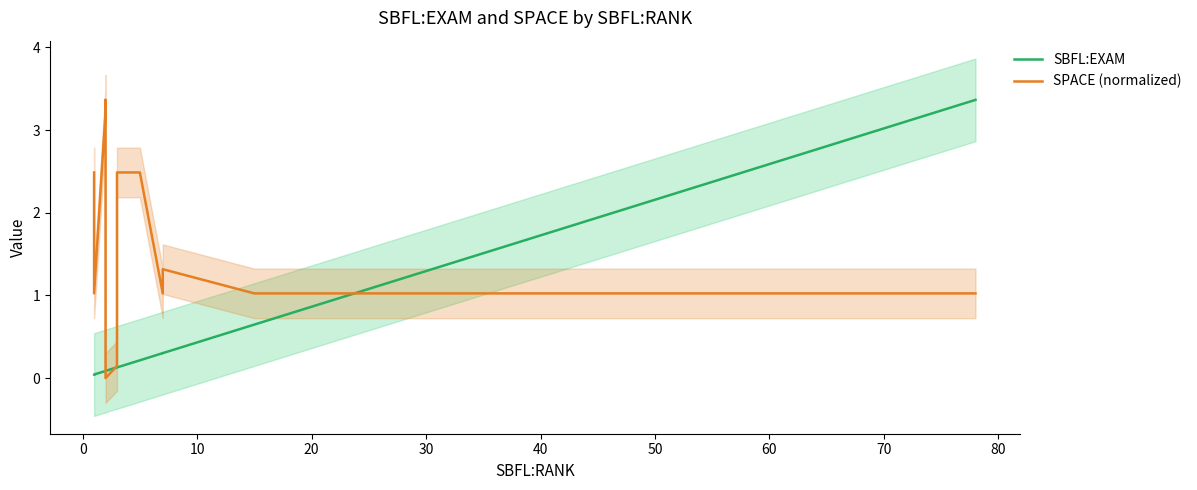

Count the number of data series in this chart.

2